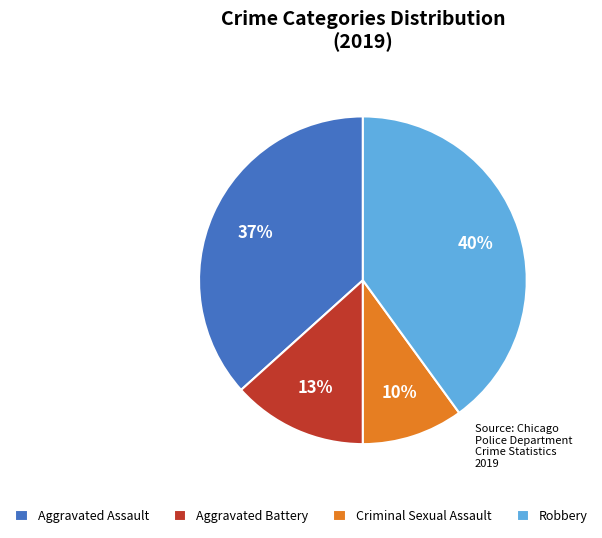

Which slice is the largest?

Robbery